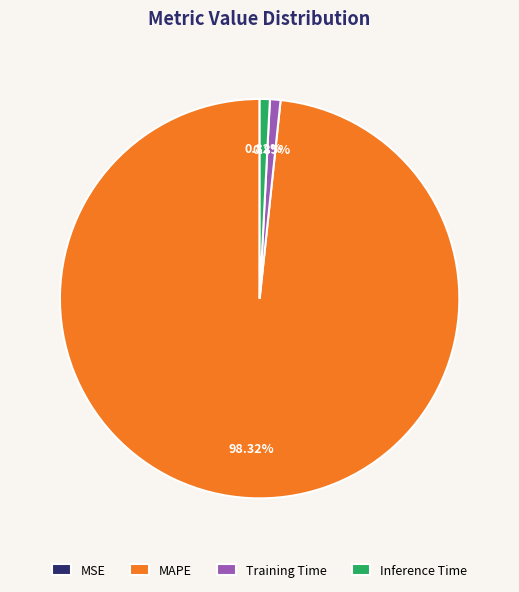

Does Inference Time represent more than half of the total?

No